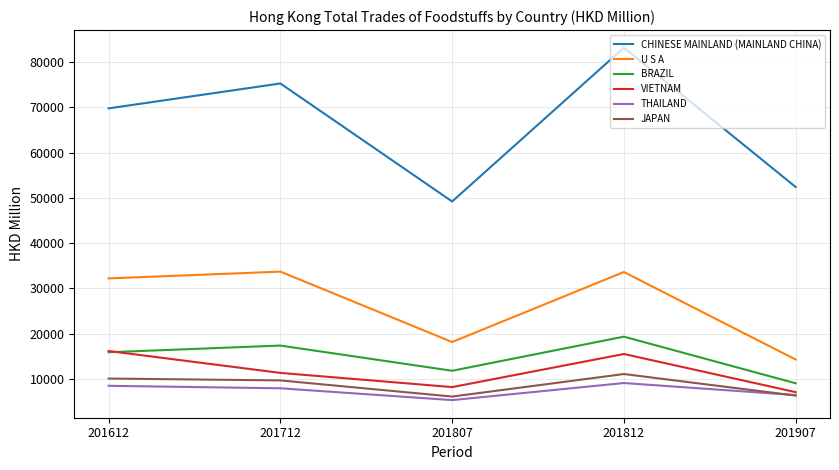

The BRAZIL series shows 22819.4 at 201612. True or false?

False